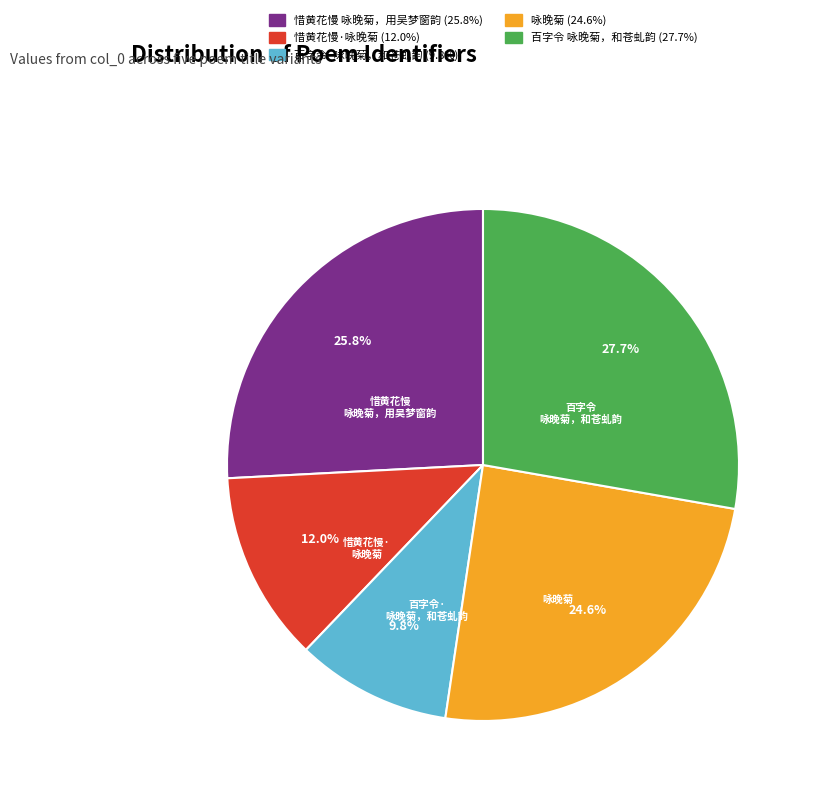

To the nearest percent, what is the difference between the largest and smallest slice percentages?

18%